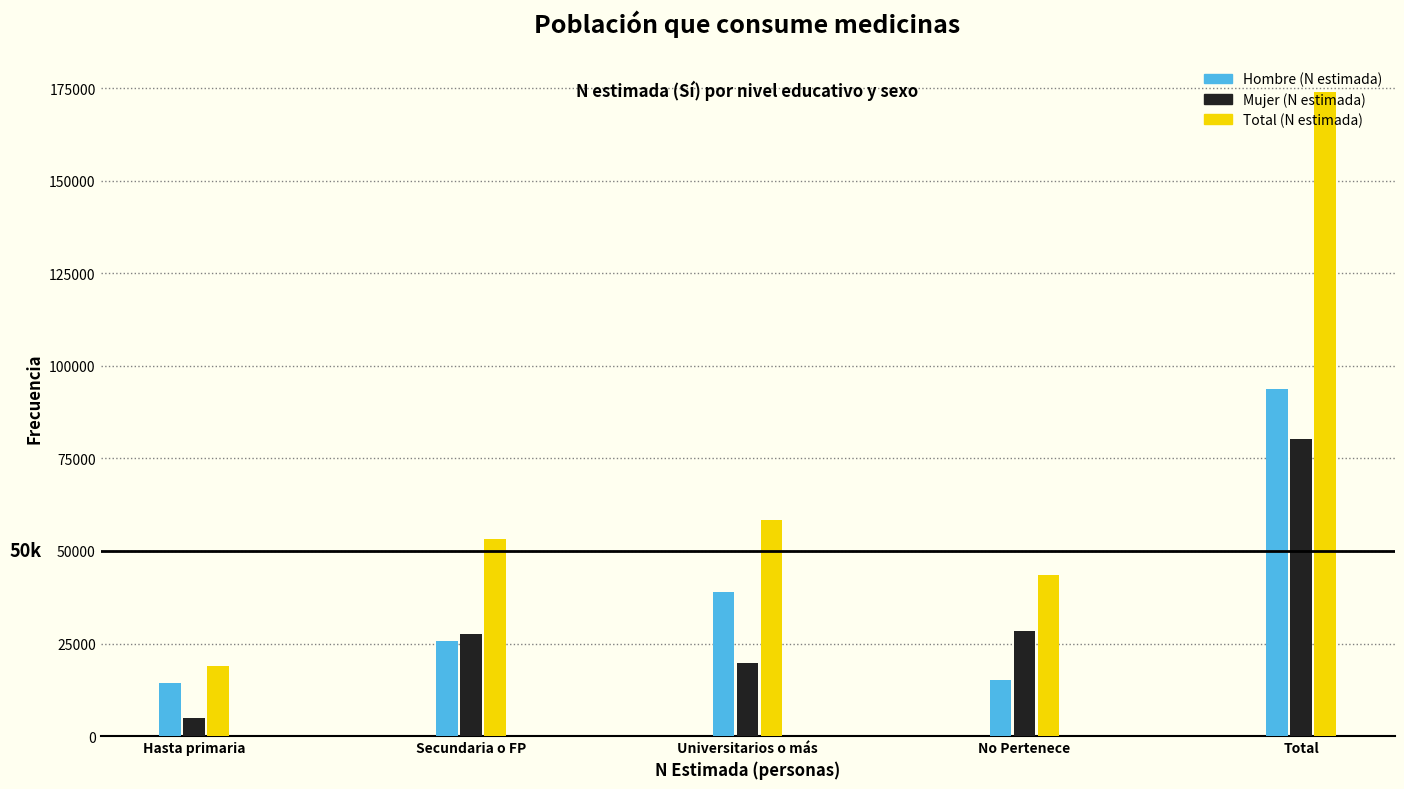

What is the average value of the Mujer (N estimada) series?

32130